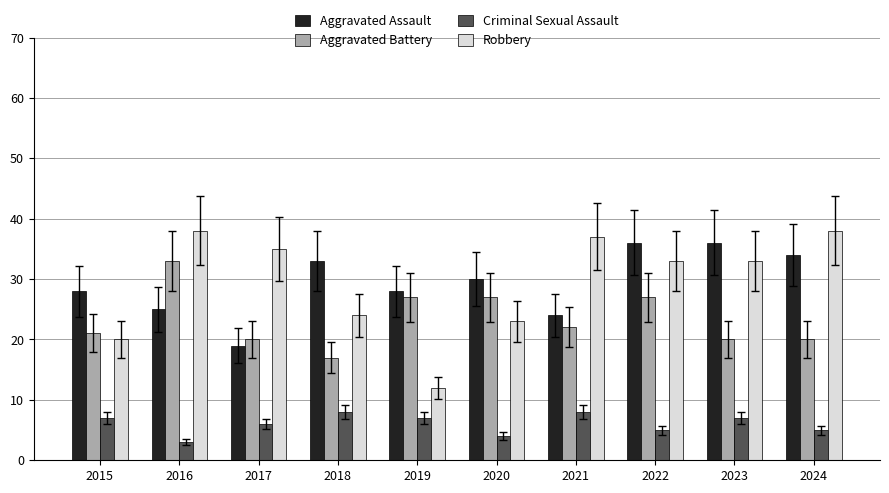

The value of Criminal Sexual Assault at 2024 is 1. True or false?

False